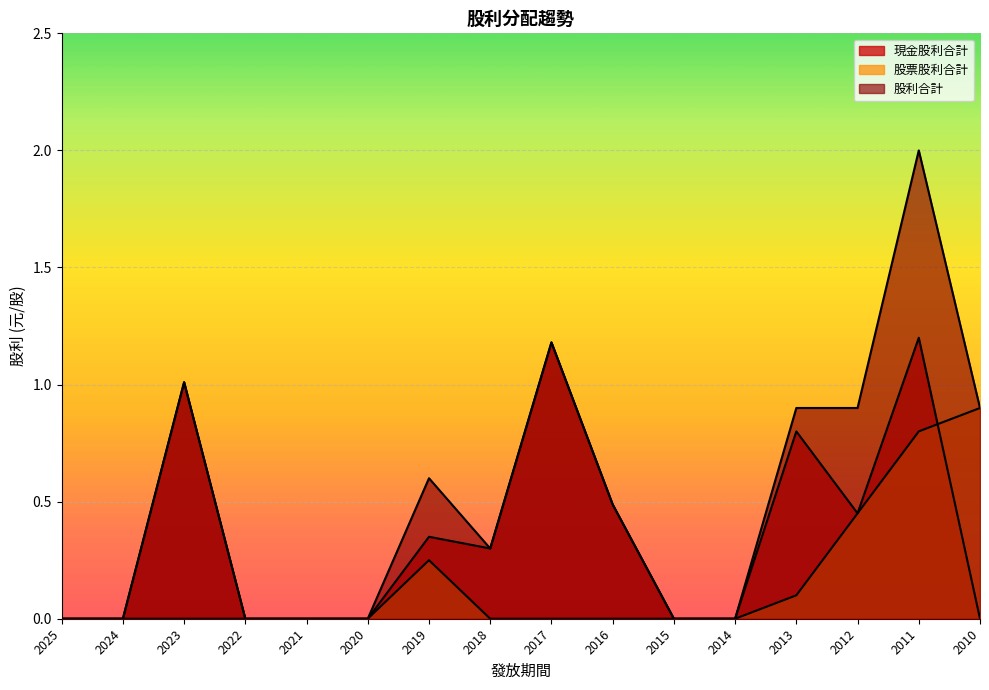

How many lines are shown in the chart?

3